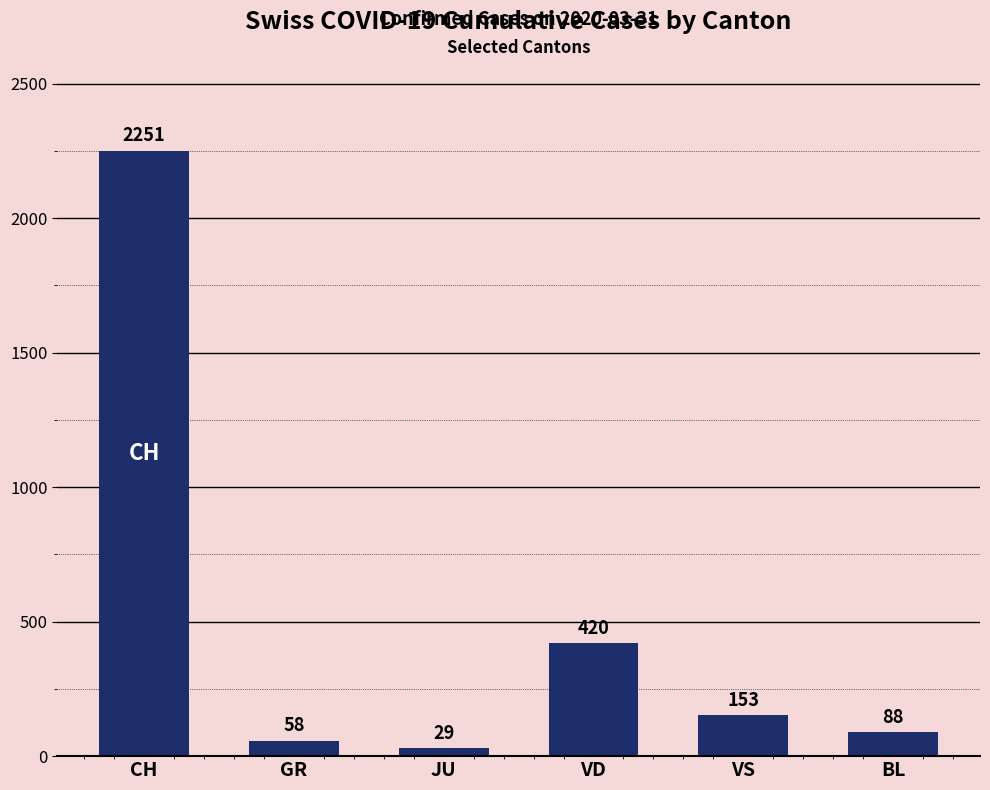

The value at VS is 153. True or false?

True